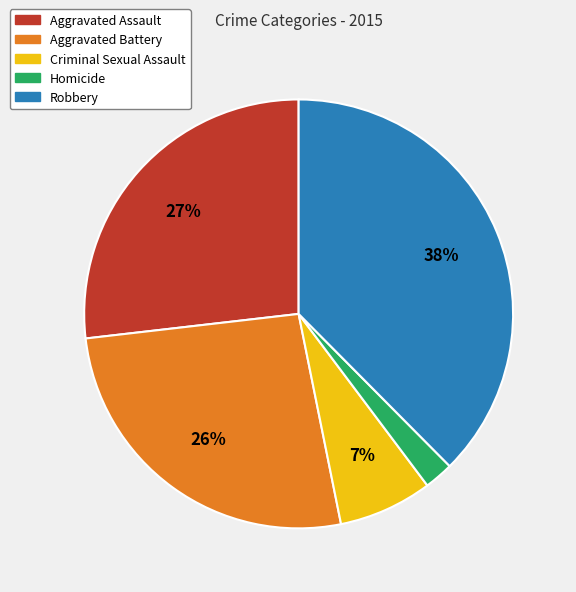

How many segments does this pie chart have?

5